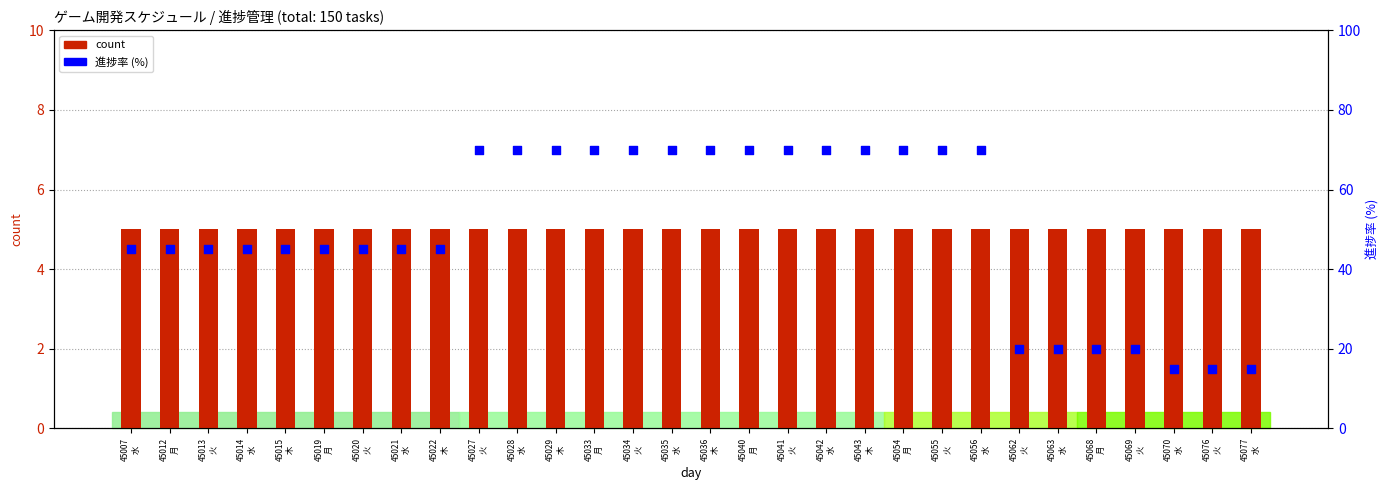

At which category is the sum across all series the highest?

45027
火